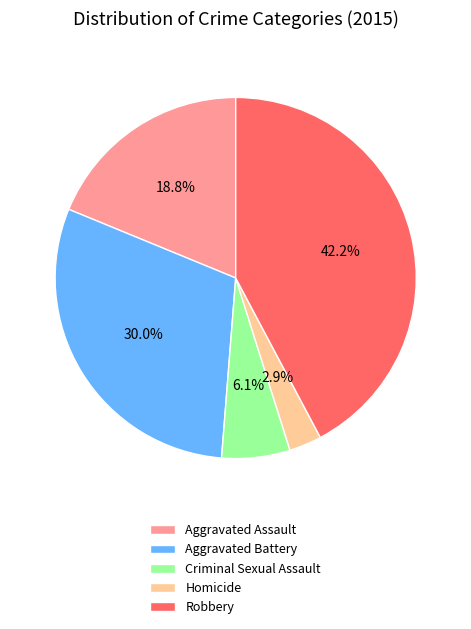

True or false: Aggravated Battery accounts for 30% of the total.

True